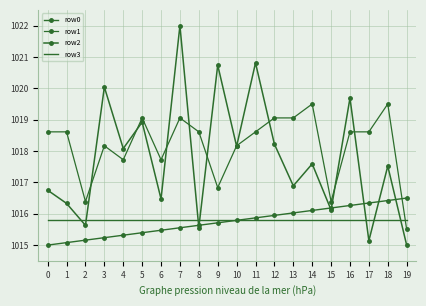

Is it true that row0 equals 411.5 at 2?

False